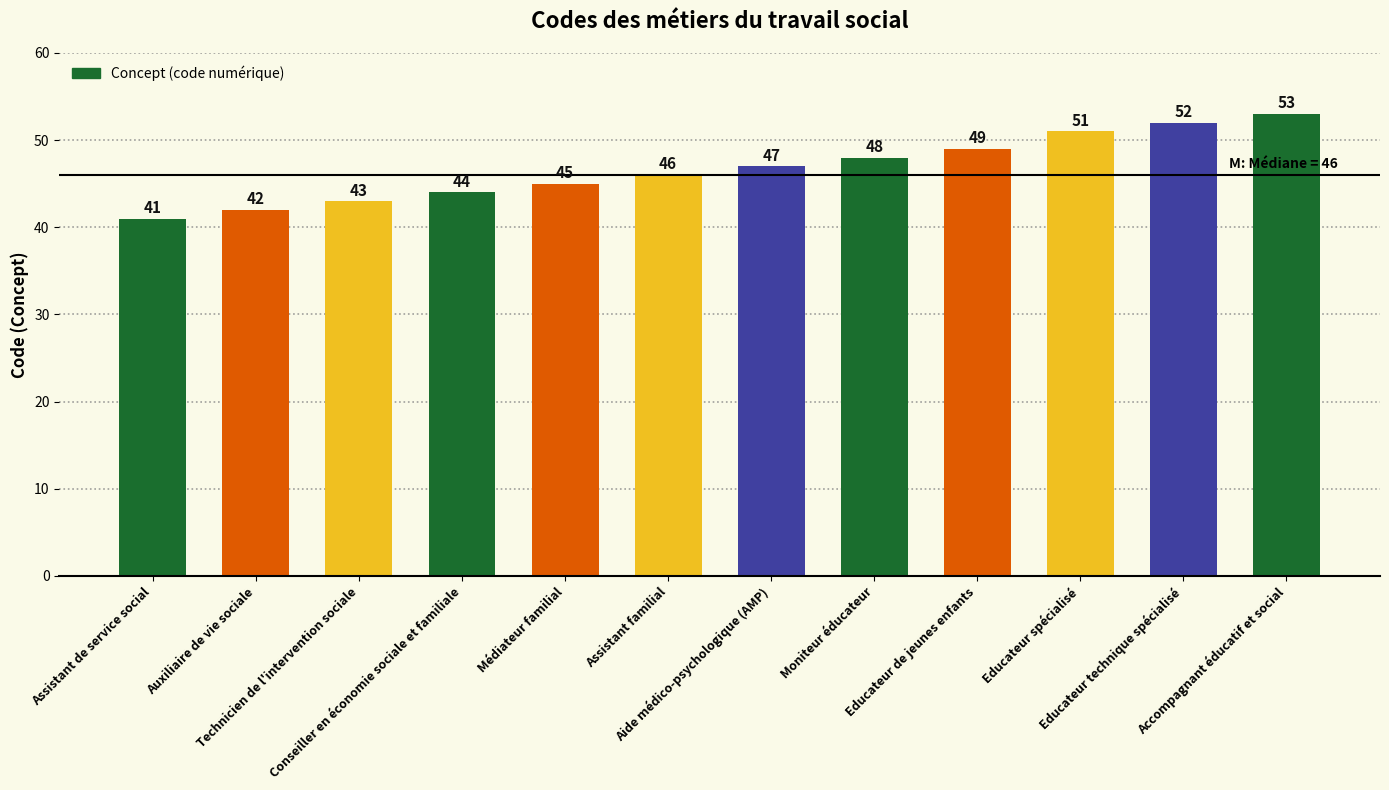

How many distinct data groups are displayed?

1